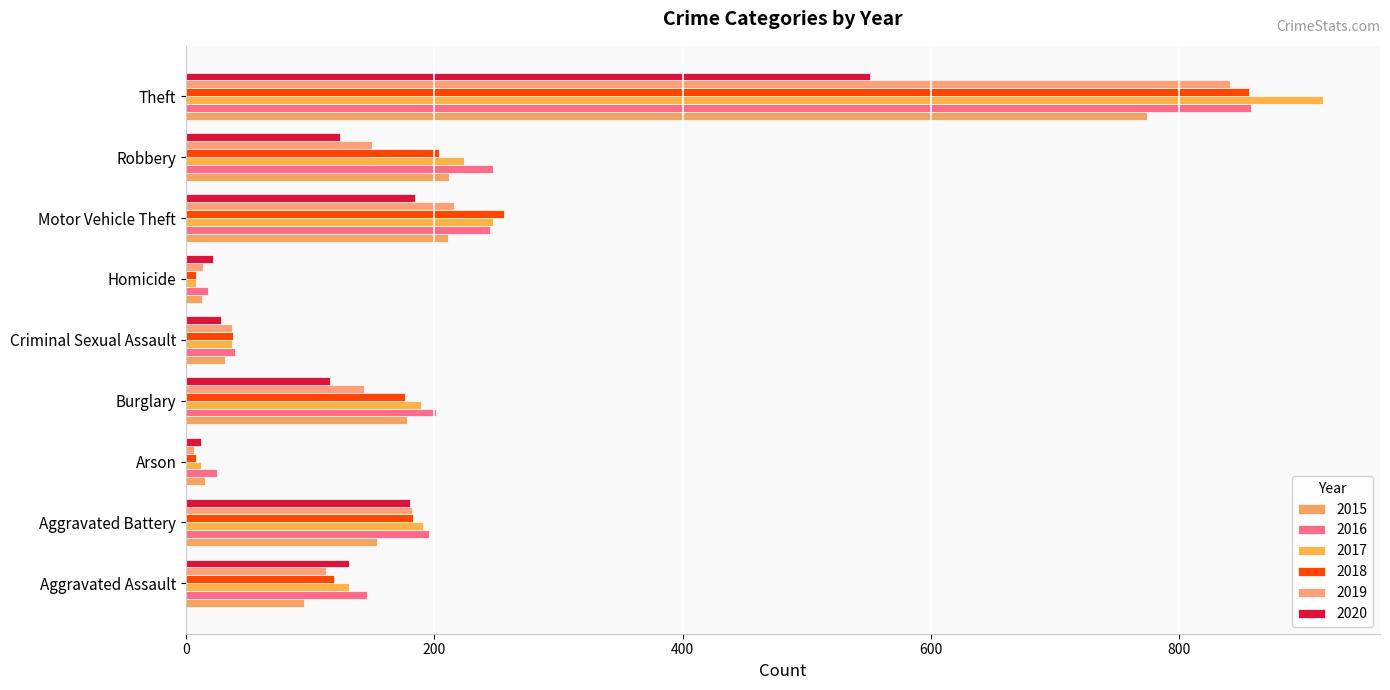

How many data points in 2017 are less than 189?

4